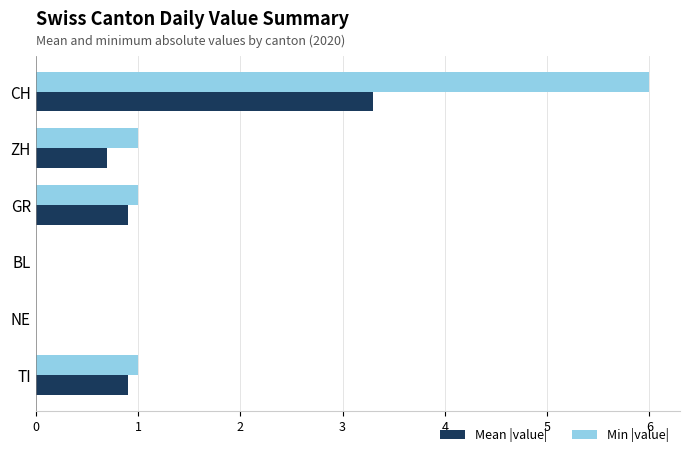

What is the greatest value displayed?

6.0